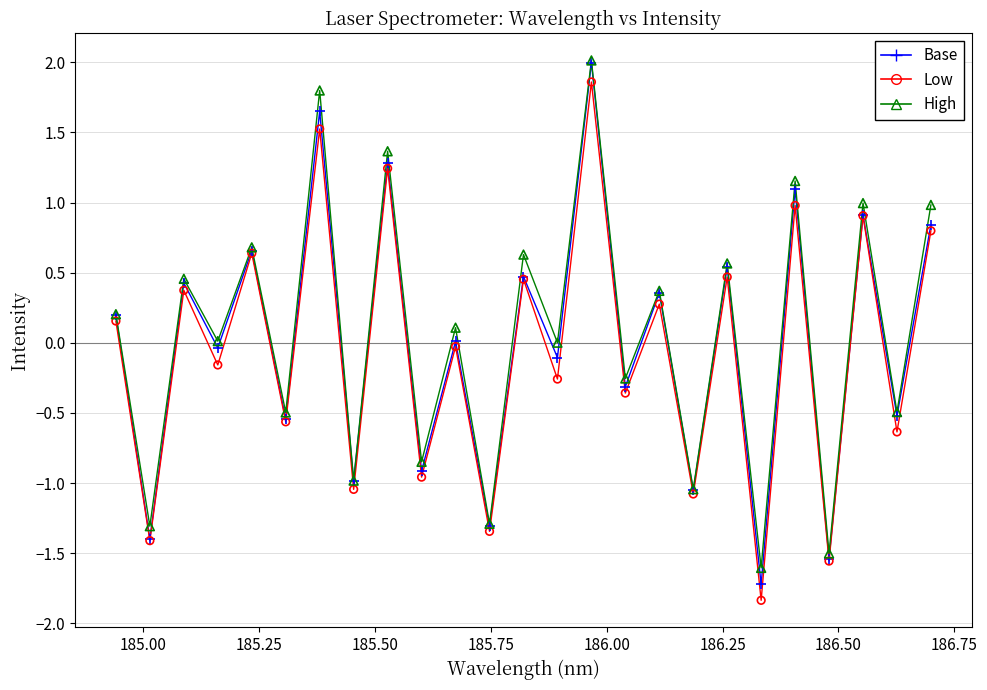

What are all the series names shown in the legend?

Base, Low, High